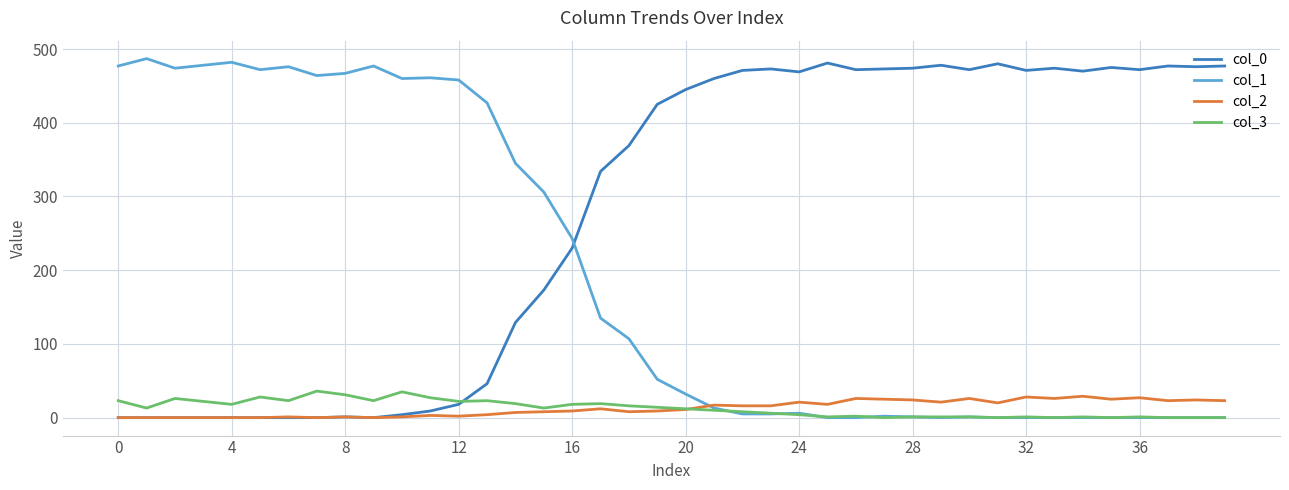

How many lines are shown in the chart?

4